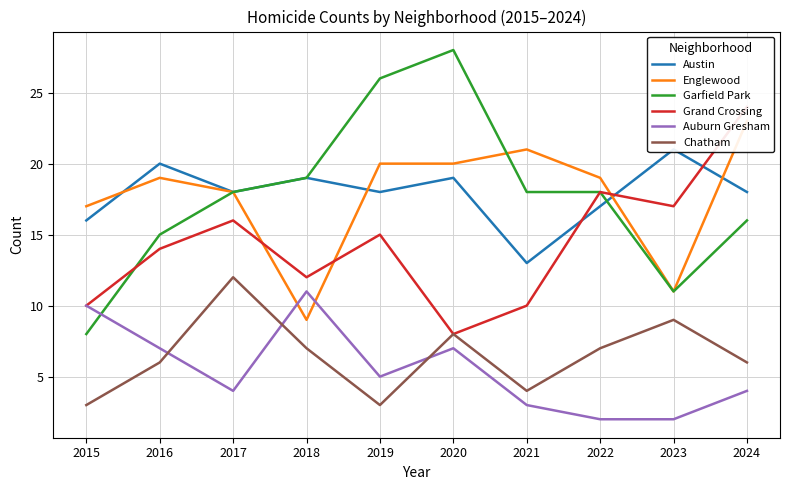

How many interior local valleys does the Auburn Gresham series have?

2